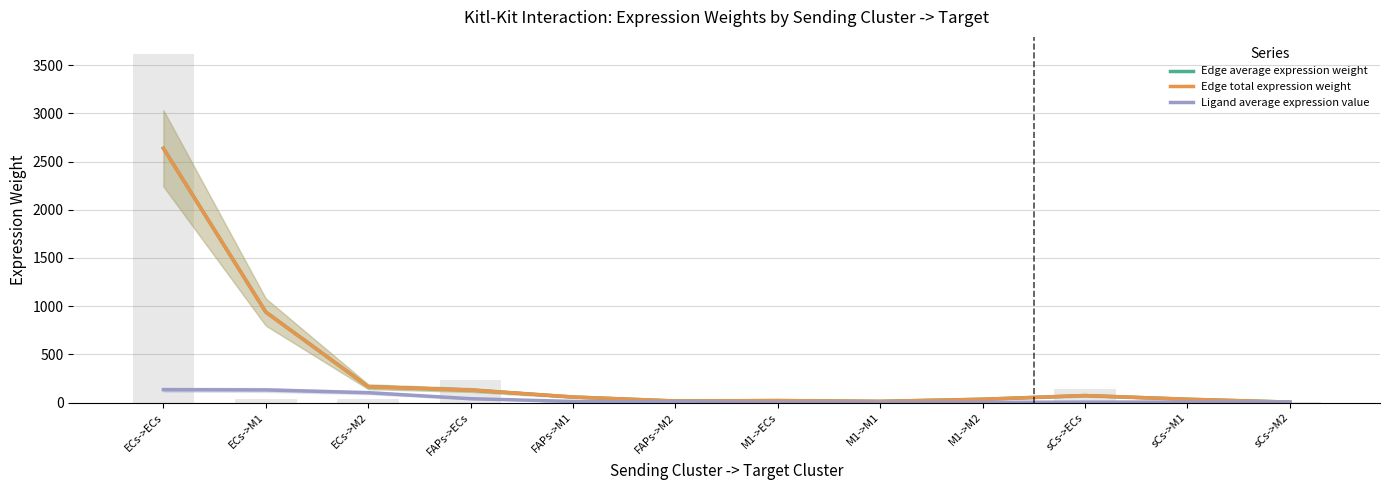

Does the chart contain stacked bars?

No